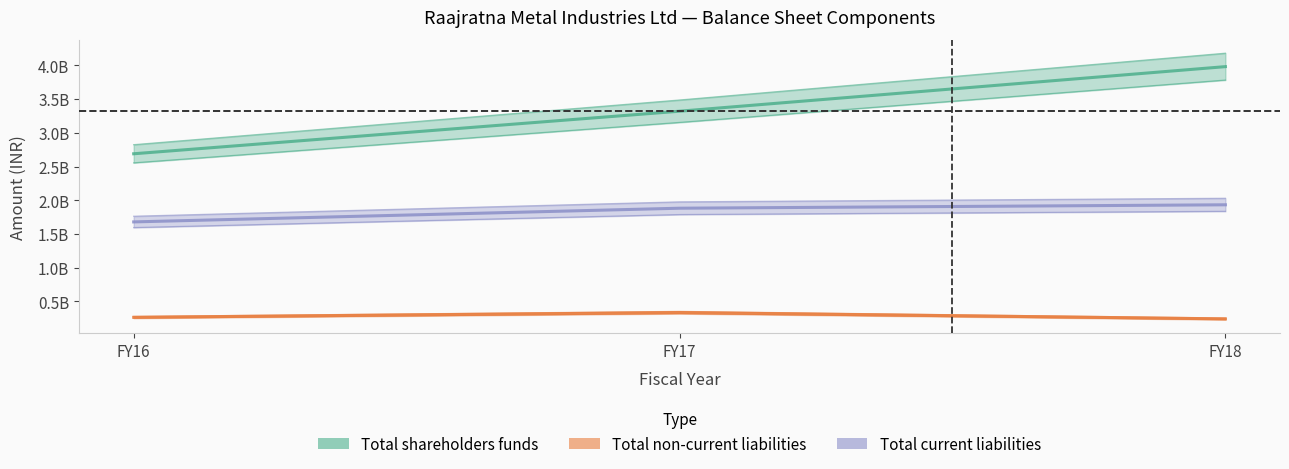

How many Total current liabilities values are between 1679557161 and 1933157959?

3